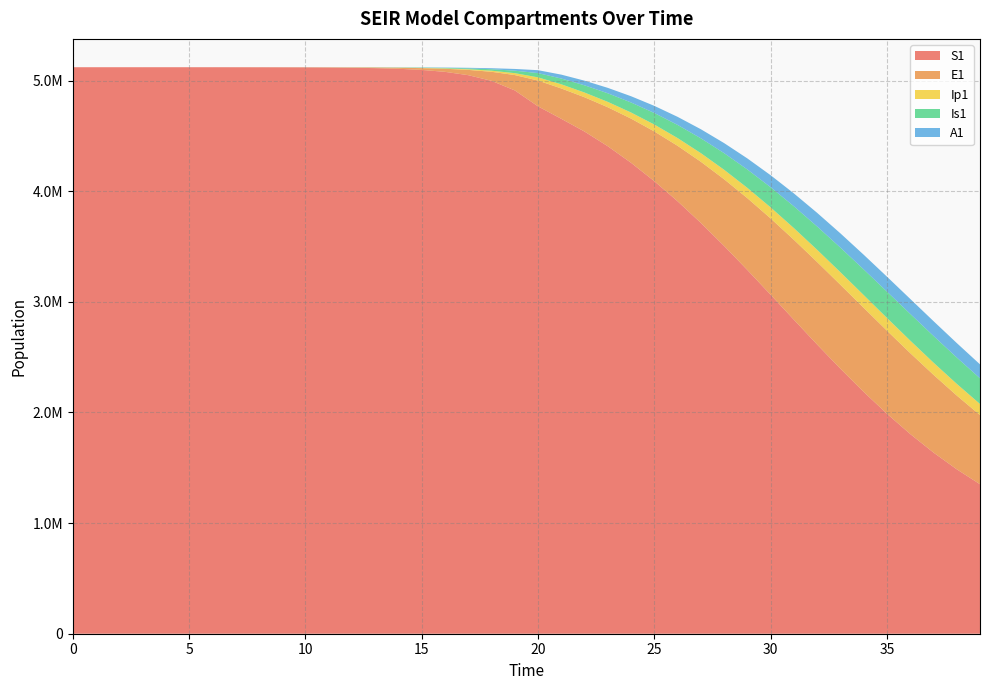

Reading left to right, what are all the values shown in this chart?

S1: 5120500.0	5120492.7	5120483.3	5120468.1	5120442.4	5120398.2	5120322.0	5120190.6	5119964.0	5119573.4	5118899.8	5117738.6	5115737.1	5112288.3	5106349.2	5096131.3	5078580.9	5048522.1	4997291.1	4910702.0	4766416.9	4654030.3	4538703.9	4405841.7	4256175.5	4090172.0	3908593.0	3712774.7	3504752.6	3287271.6	3063696.9	2837833.1	2613674.6	2395120.2	2185695.2	1988324.3	1805184.1	1637649.8	1486329.0	1351161.7
E1: 0.0	6.4	13.2	23.4	40.6	70.1	120.8	208.4	359.3	619.5	1068.2	1841.6	3174.6	5471.0	9424.7	16223.7	27892.4	47849.9	81783.6	138900.5	233393.7	274335.6	310035.1	352513.9	399528.4	449585.6	501283.1	553046.7	603065.3	649340.6	689812.5	722532.8	745858.8	758630.0	760294.8	750963.3	731375.7	702796.4	666858.1	625384.4
Ip1: 0.0	0.5	1.4	2.7	4.9	8.5	14.7	25.4	43.8	75.6	130.3	224.7	387.4	667.8	1150.7	1981.7	3409.7	5857.3	10034.7	17111.3	28948.5	37529.2	42699.6	48553.0	55155.6	62358.7	69972.2	77781.1	85538.0	92962.6	99752.5	105602.9	110233.5	113415.3	114995.6	114913.5	113205.1	109996.1	105485.1	99919.9
Is1: 5.0	4.1	4.1	5.1	7.5	11.9	19.8	33.6	57.5	98.8	170.1	293.1	505.2	870.7	1500.7	2585.8	4453.1	7661.7	13161.3	22546.3	38443.9	52333.2	65277.6	77790.6	90675.5	104345.6	118912.9	134283.5	150212.2	166332.1	182177.2	197209.2	210854.1	222545.9	231776.4	238142.0	241381.3	241397.6	238263.7	232207.1
A1: 0.0	0.3	1.0	2.1	4.1	7.4	13.1	22.8	39.5	68.3	117.8	203.2	350.5	604.2	1041.3	1793.8	3087.9	5308.8	9107.3	15566.2	26439.5	35148.1	41994.2	48996.5	56465.4	64478.4	72989.3	81868.7	90919.7	99888.3	108475.7	116356.9	123205.3	128720.3	132655.8	134843.3	135207.7	133771.7	130649.9	126033.2